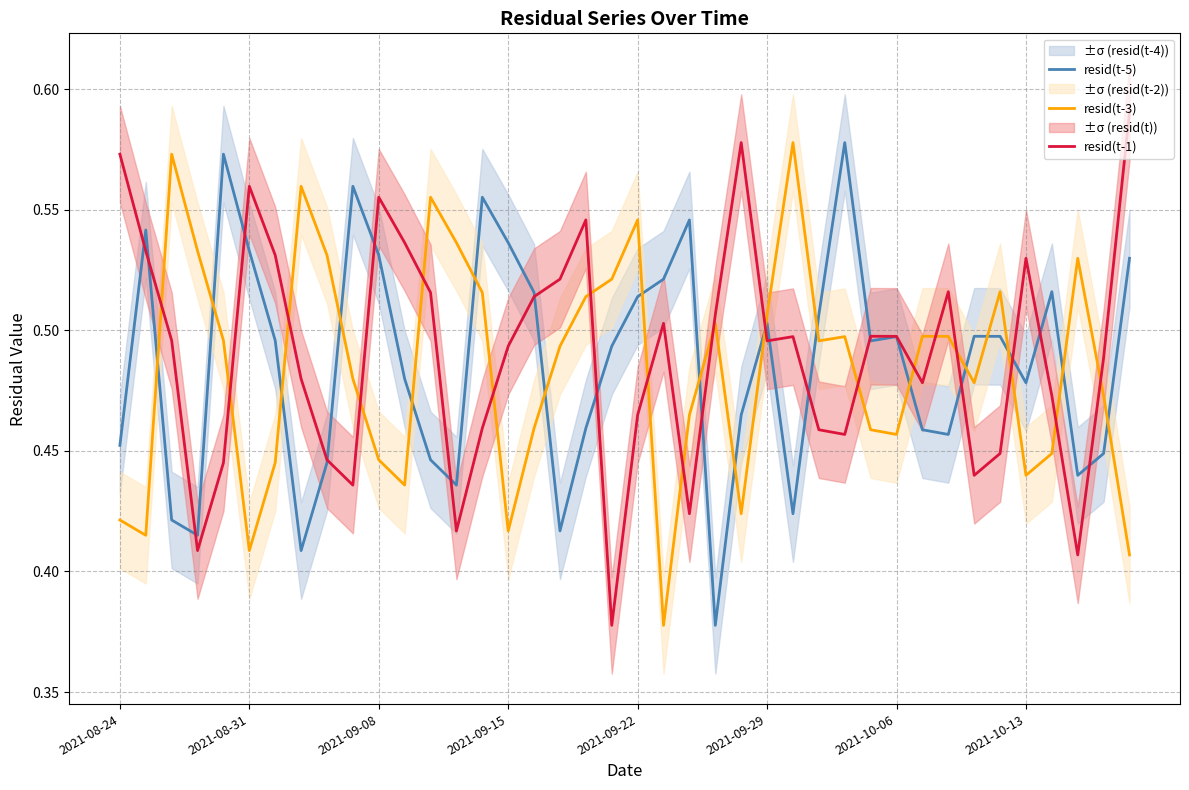

True or false: resid(t-1) has a value of 0.9 at 2021-09-08.

False